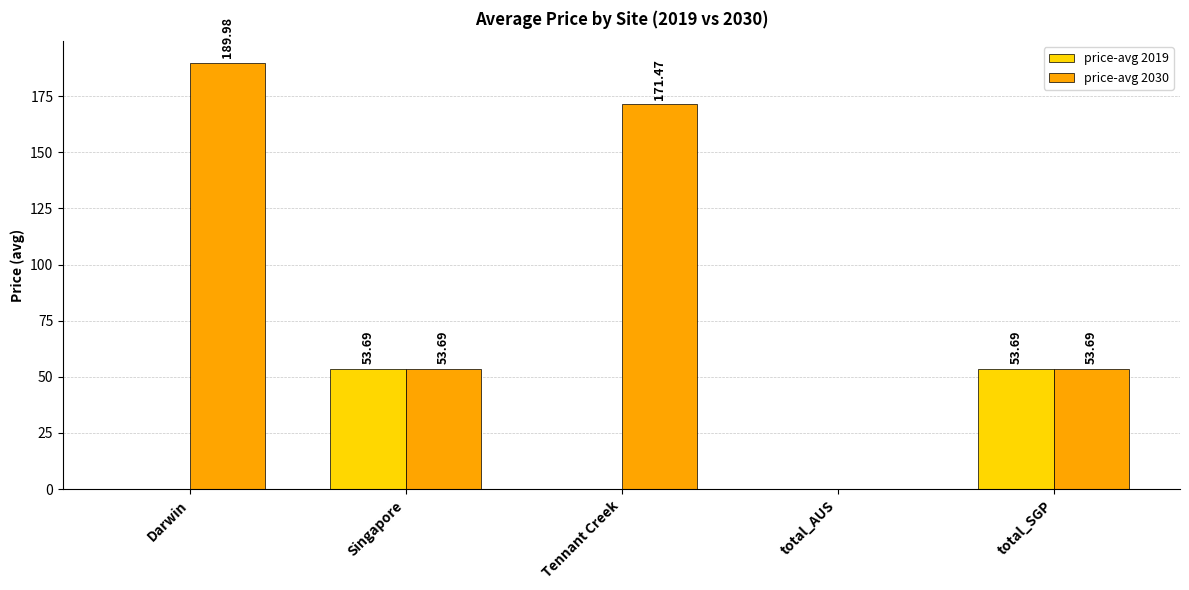

What is the sum of all price-avg 2019 values?

107.4